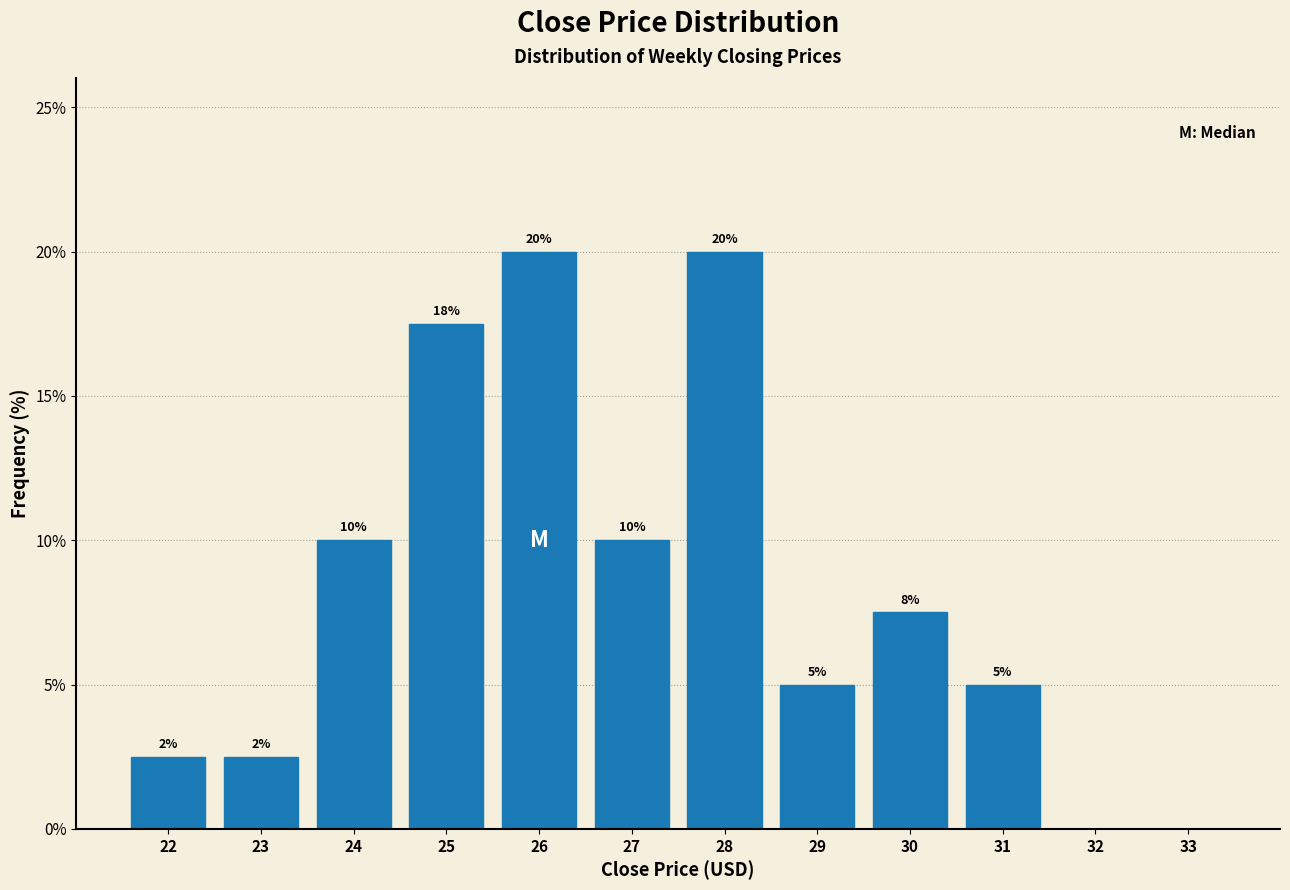

Between 32 and 22, which is larger?

22